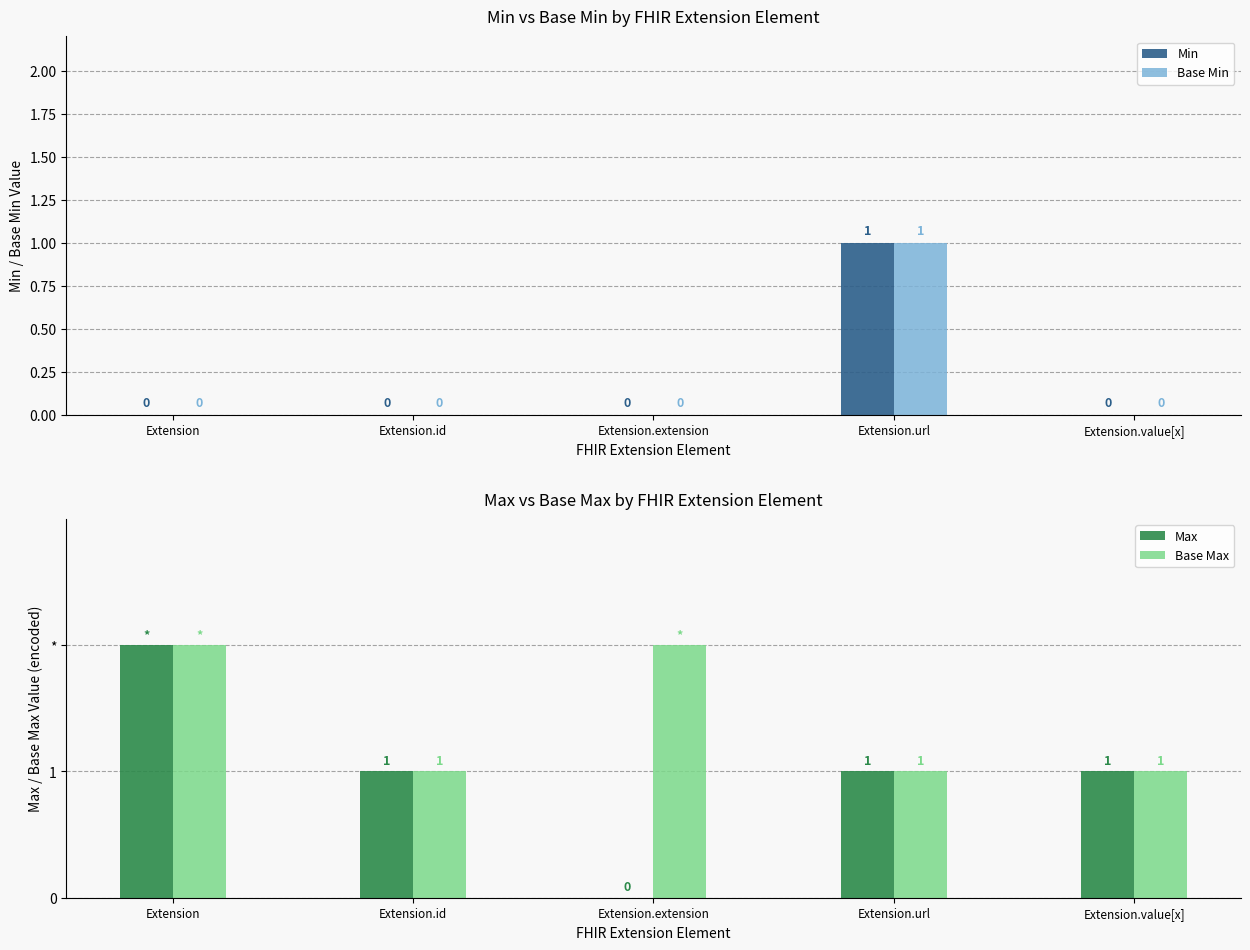

Which label corresponds to the largest value in the chart?

Extension